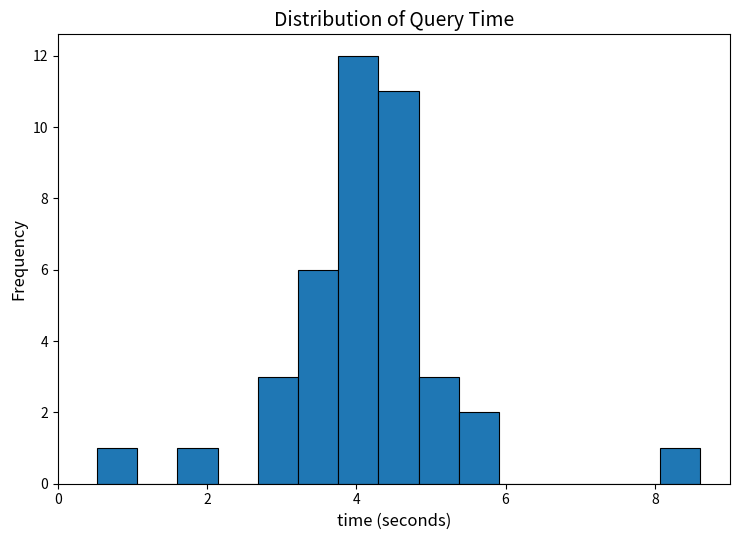

Read against the x-axis, roughly where is the centre of the tallest bar?

4.0